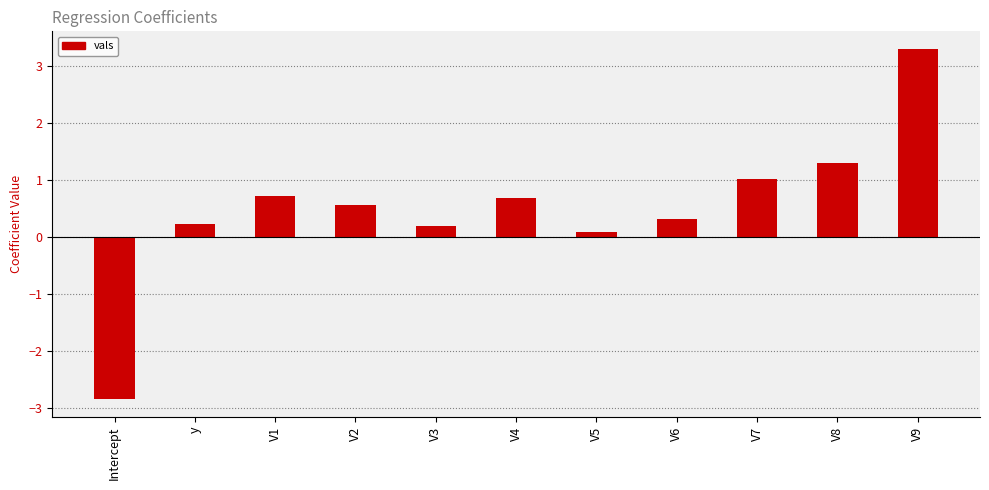

Reading left to right, list all the values displayed in this chart.

Intercept=-2.8	y=0.2	V1=0.7	V2=0.6	V3=0.2	V4=0.7	V5=0.1	V6=0.3	V7=1.0	V8=1.3	V9=3.3